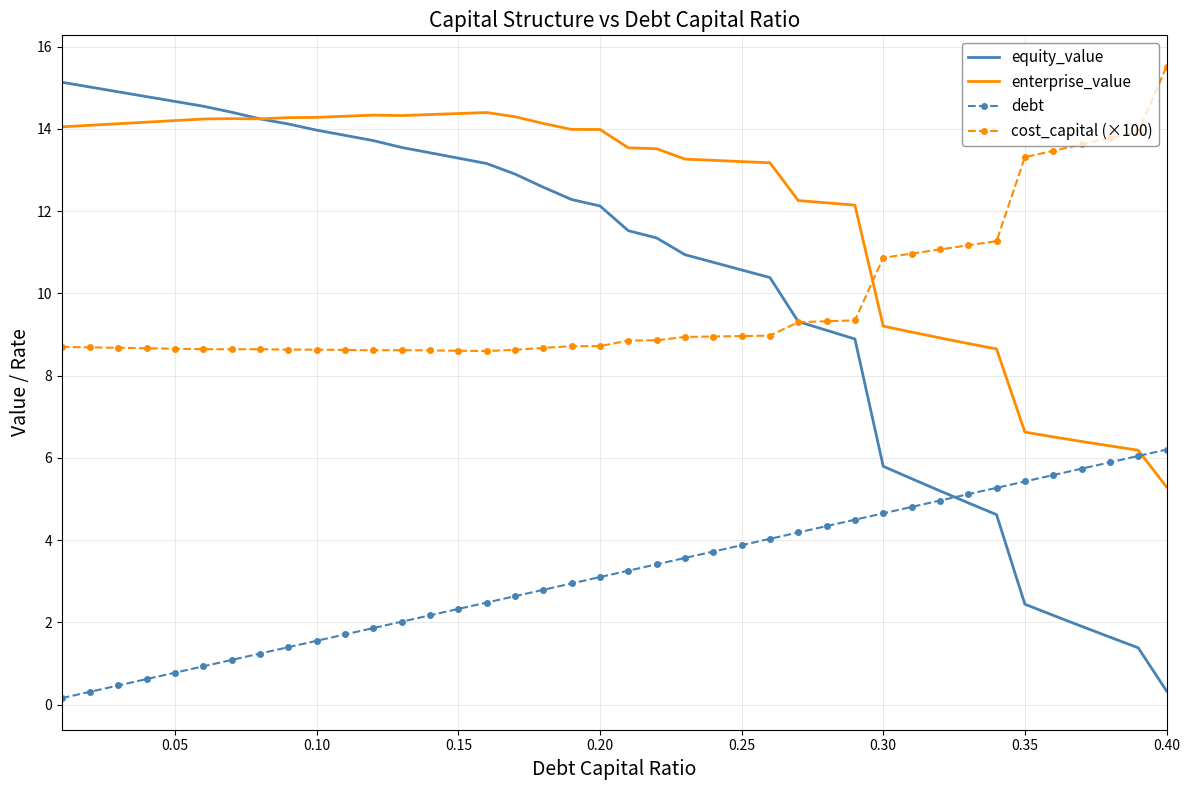

What is the maximum value shown in the chart?

15.5